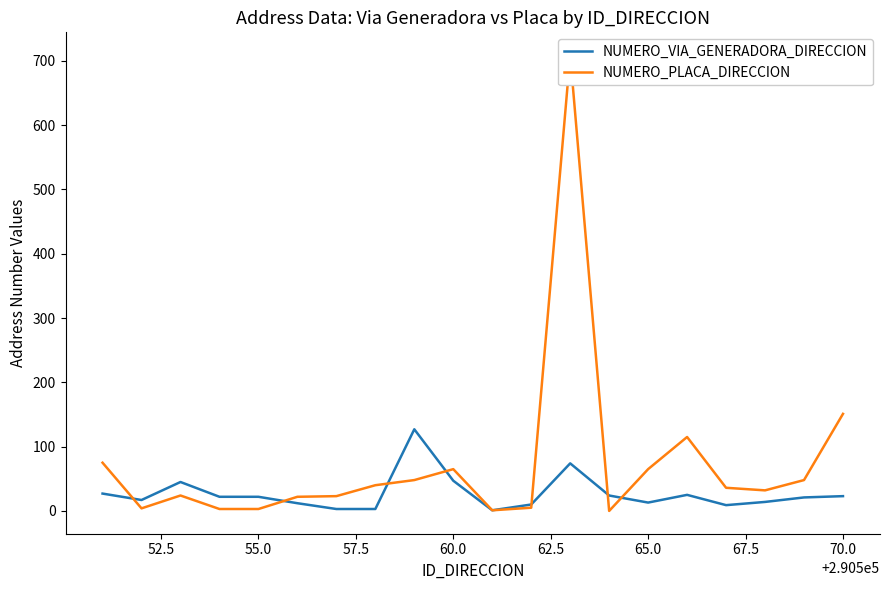

What is the maximum value for NUMERO_VIA_GENERADORA_DIRECCION?

127